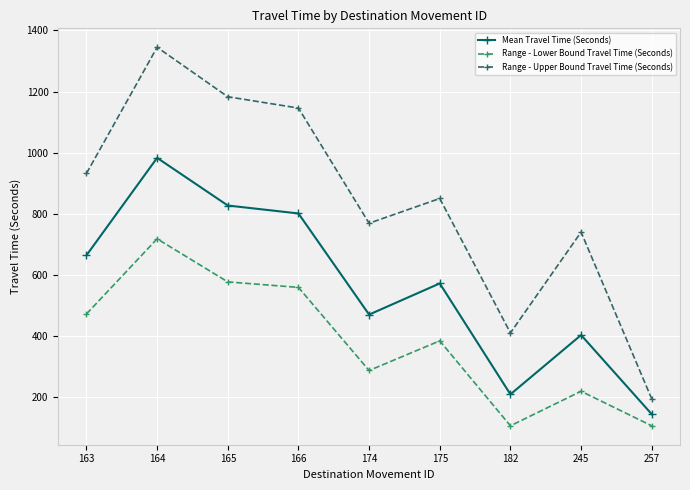

What is the spread (max minus min) of values at 165?

606